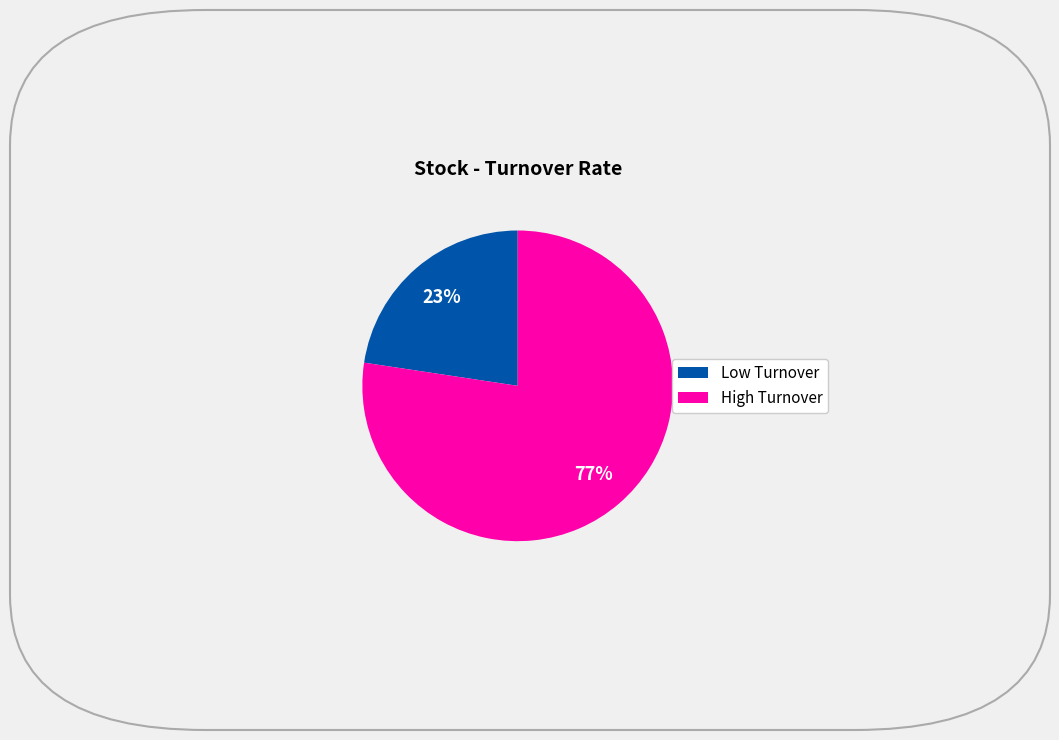

Approximately how many times larger is the value at Low Turnover compared to High Turnover?

0.3